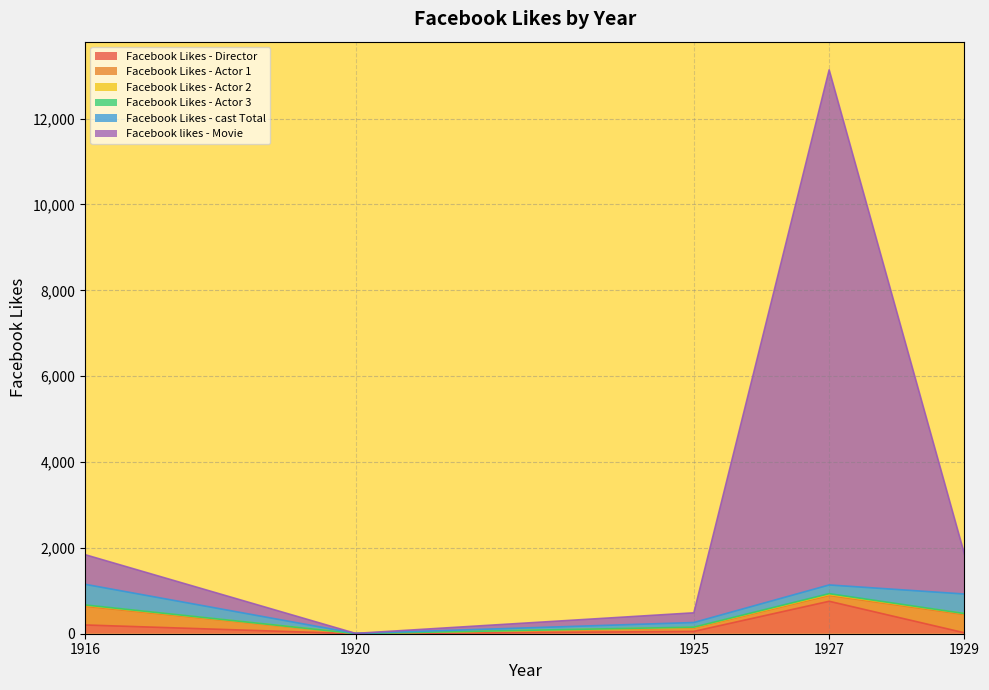

At how many categories does at least one series exceed 5490?

1